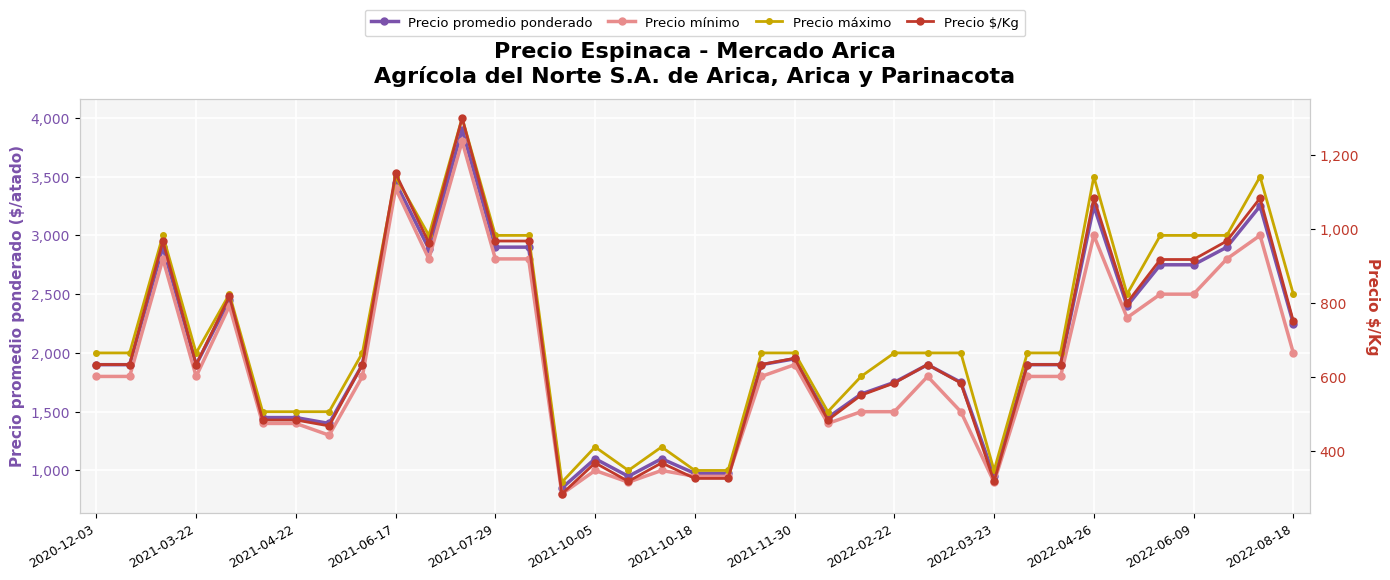

What are all the series names shown in the legend?

Precio promedio ponderado, Precio mínimo, Precio máximo, Precio $/Kg